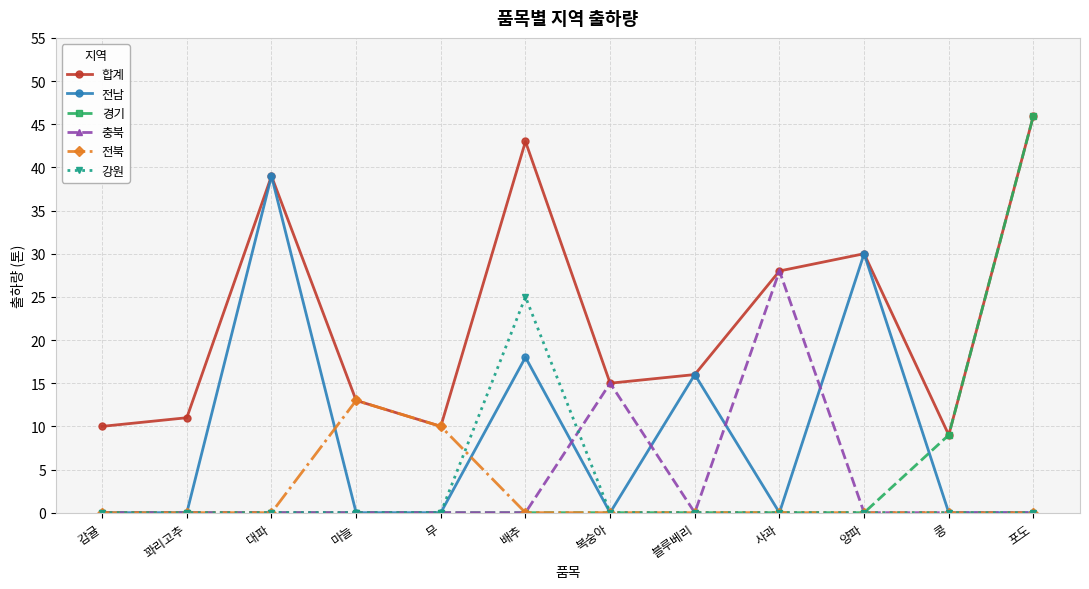

Reading right to left, extract all data points from this chart.

합계: 46	9	30	28	16	15	43	10	13	39	11	10
전남: 0	0	30	0	16	0	18	0	0	39	0	0
경기: 46	9	0	0	0	0	0	0	0	0	0	0
충북: 0	0	0	28	0	15	0	0	0	0	0	0
전북: 0	0	0	0	0	0	0	10	13	0	0	0
강원: 0	0	0	0	0	0	25	0	0	0	0	0